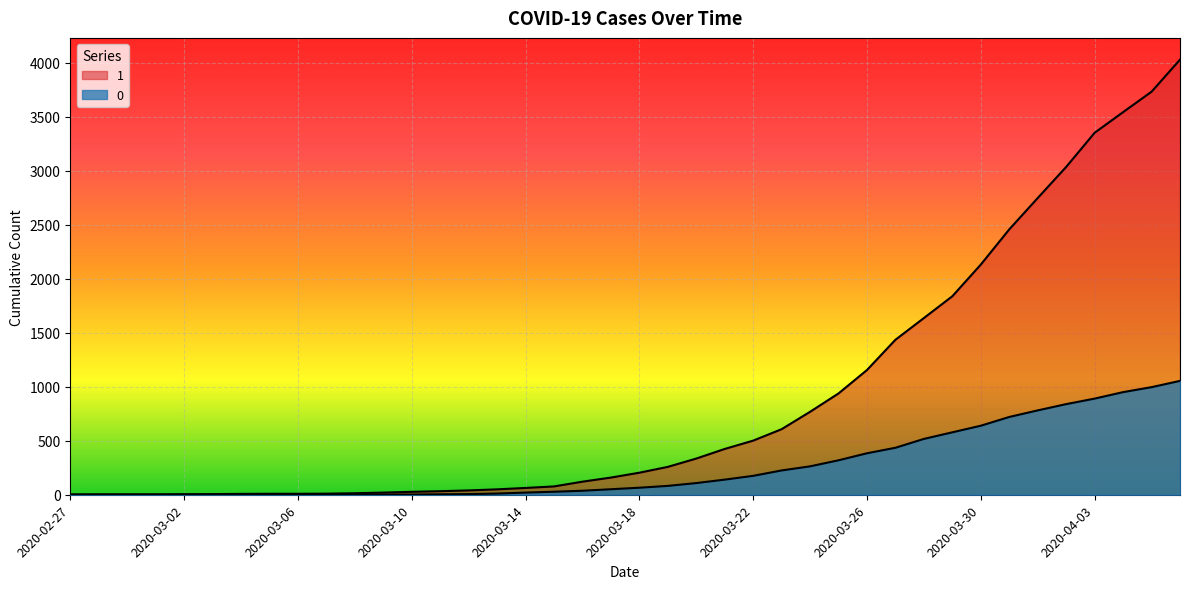

Rank the series by their maximum value, from highest to lowest.

1, 0